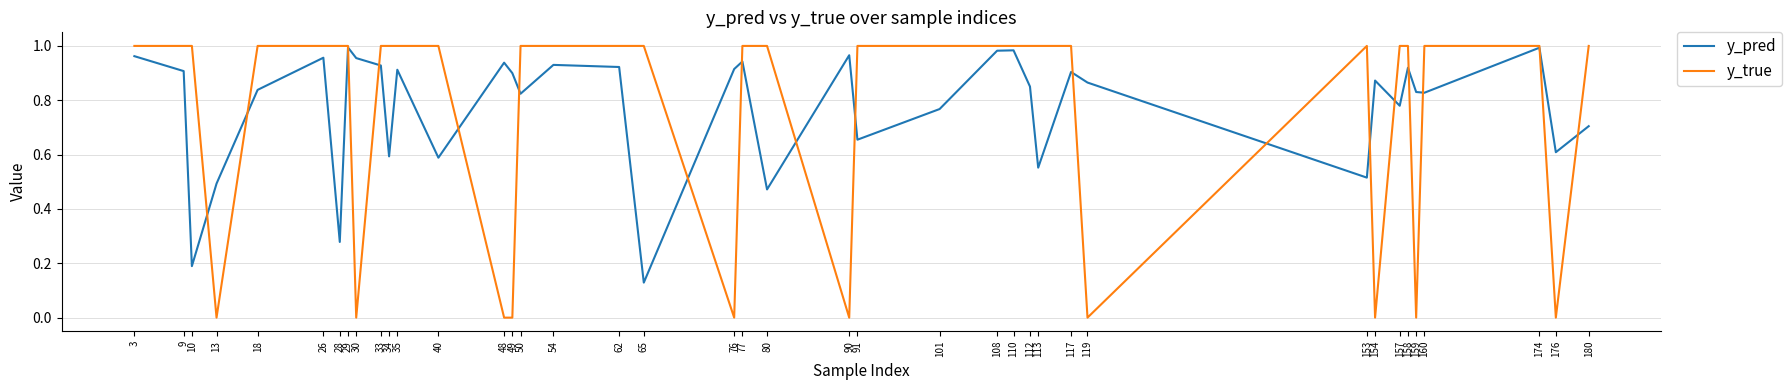

Which category has the lowest value in the y_pred series?

65